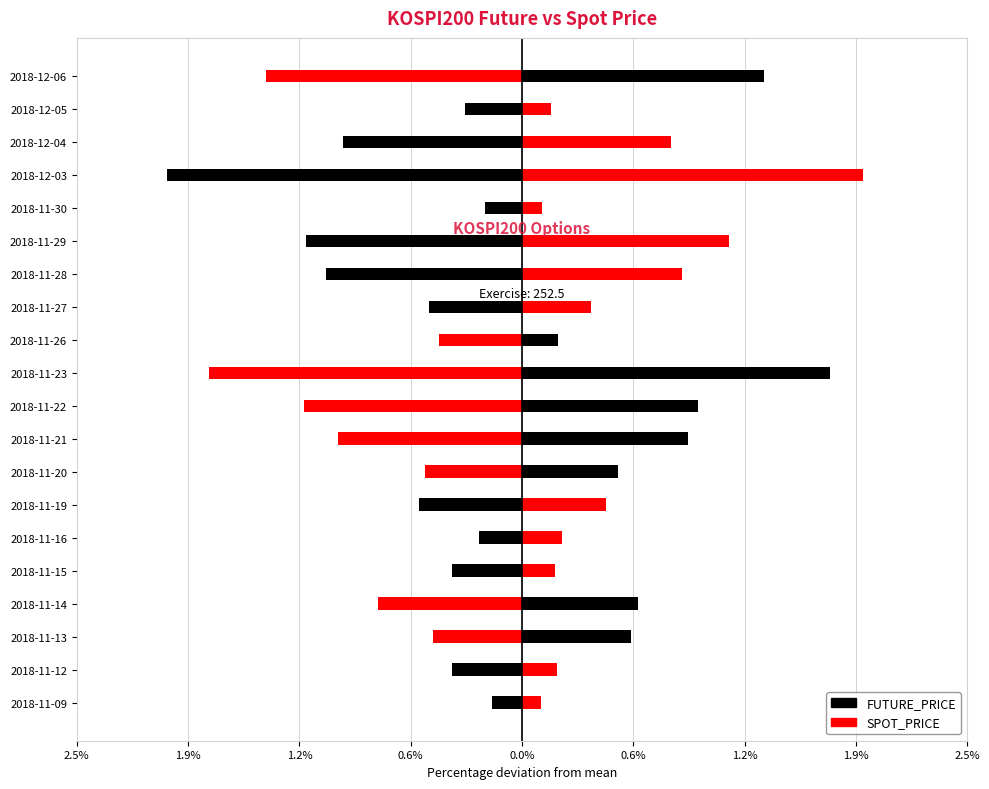

Rank the series by their average value, from lowest to highest.

FUTURE_PRICE, SPOT_PRICE